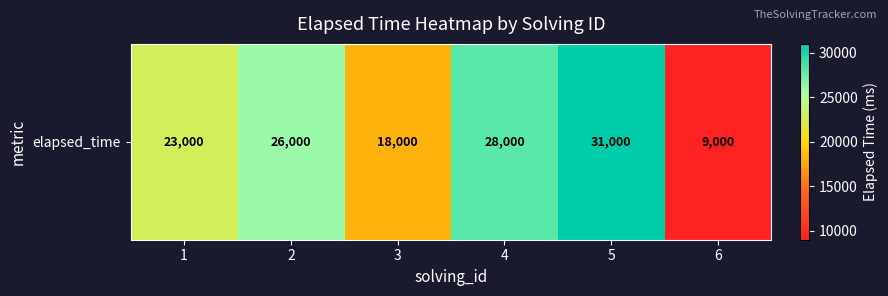

Which label corresponds to the smallest value in the chart?

6